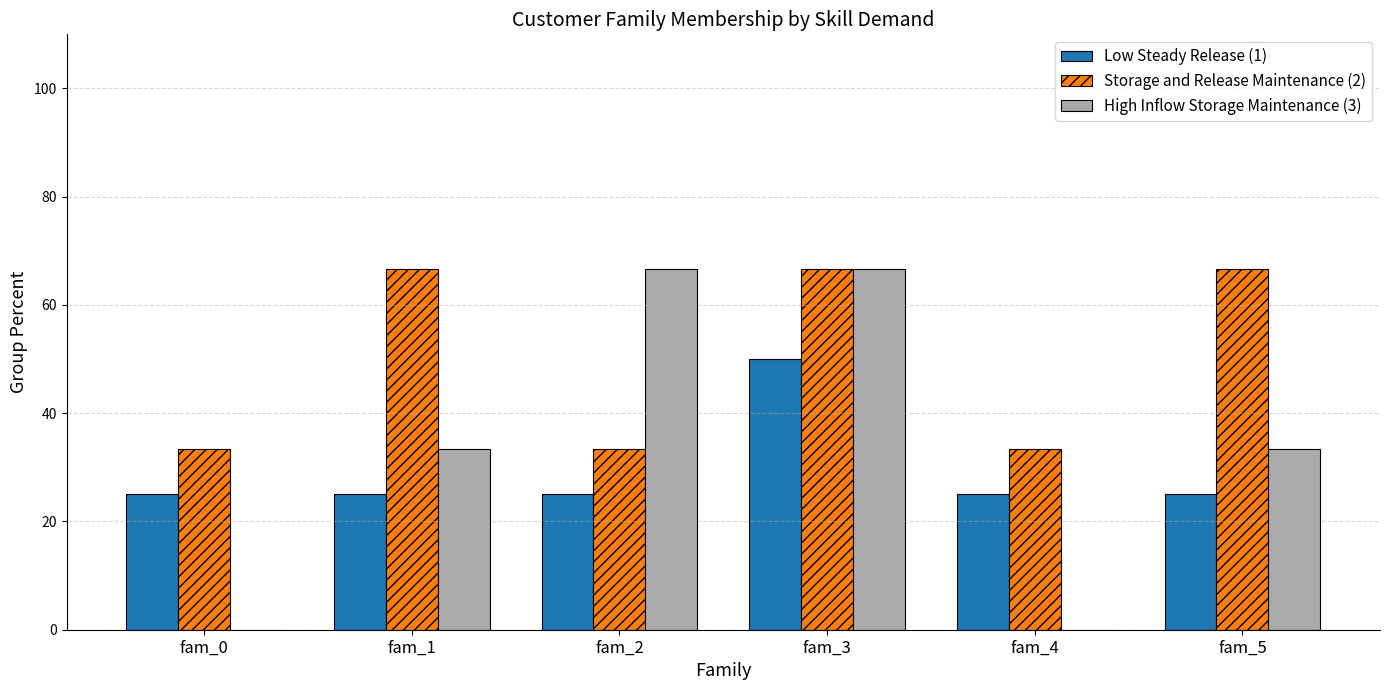

Does the chart contain stacked bars?

No